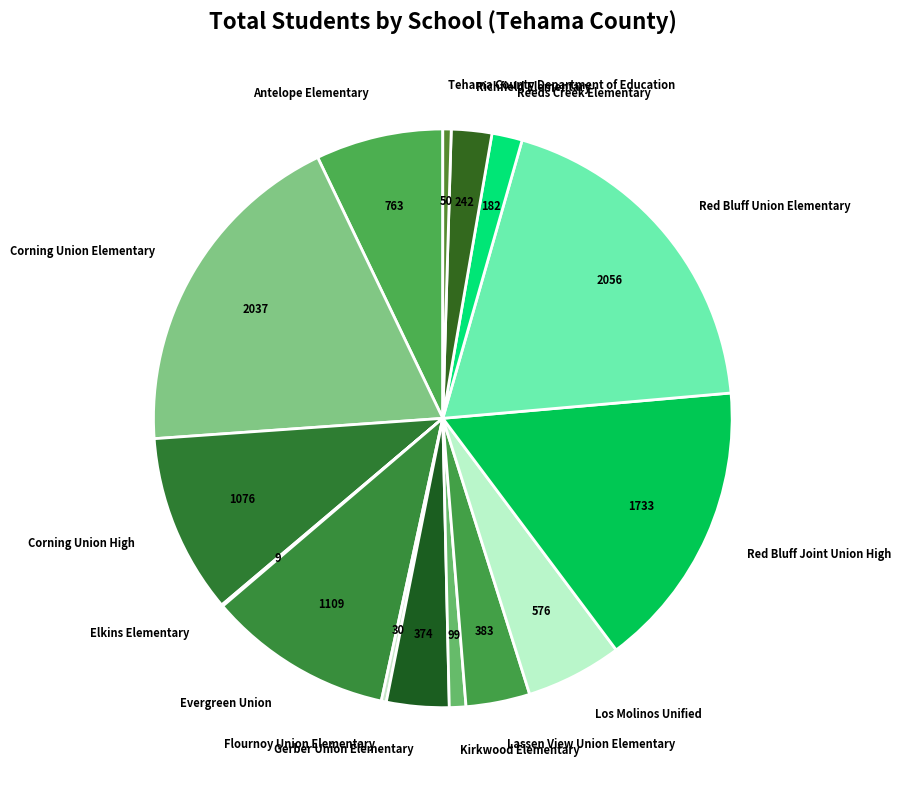

Is the sum of Corning Union High and Richfield Elementary greater than half?

No